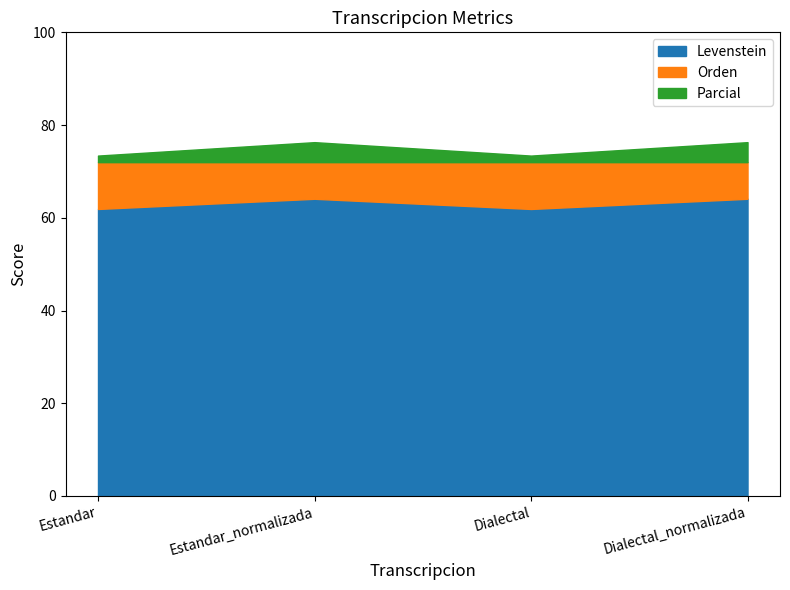

Reading left to right, extract all data points from this chart.

Levenstein: Estandar=61.9	Estandar_normalizada=64.1	Dialectal=61.9	Dialectal_normalizada=64.1
Orden: Estandar=72.0	Estandar_normalizada=72.0	Dialectal=72.0	Dialectal_normalizada=72.0
Parcial: Estandar=73.4	Estandar_normalizada=76.3	Dialectal=73.4	Dialectal_normalizada=76.3